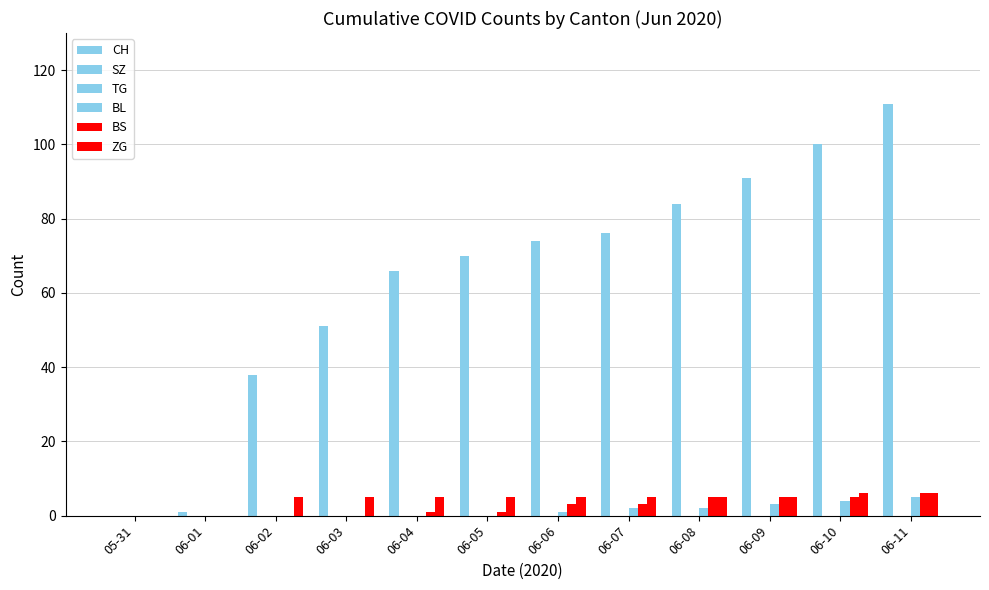

Which series has the largest total across all categories?

CH